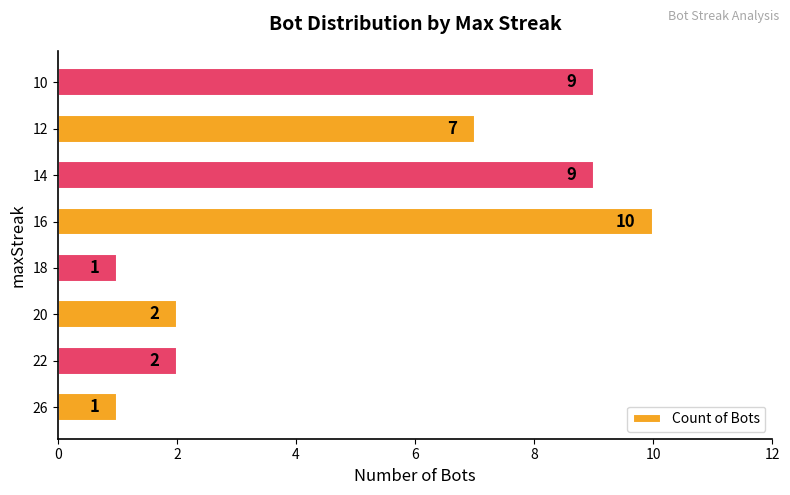

Is it true that the value at 12 is 4?

False